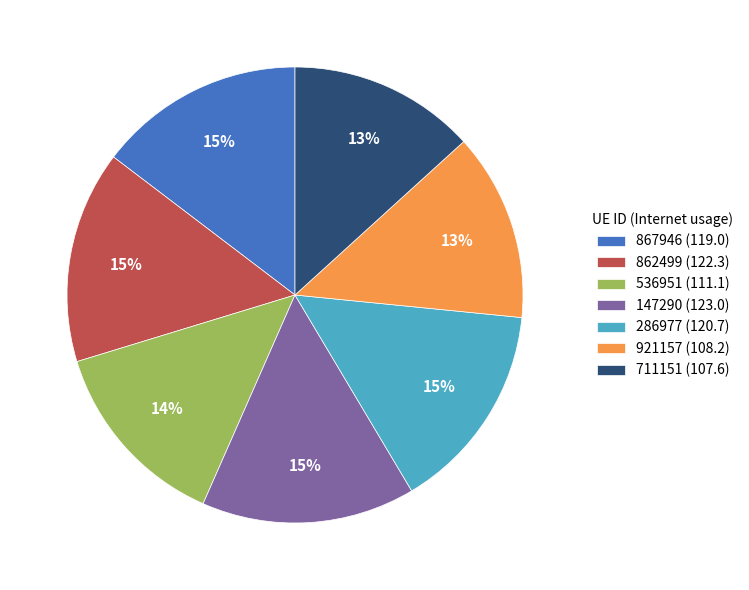

Is the sum of 867946 (119.0) and 862499 (122.3) greater than half?

No